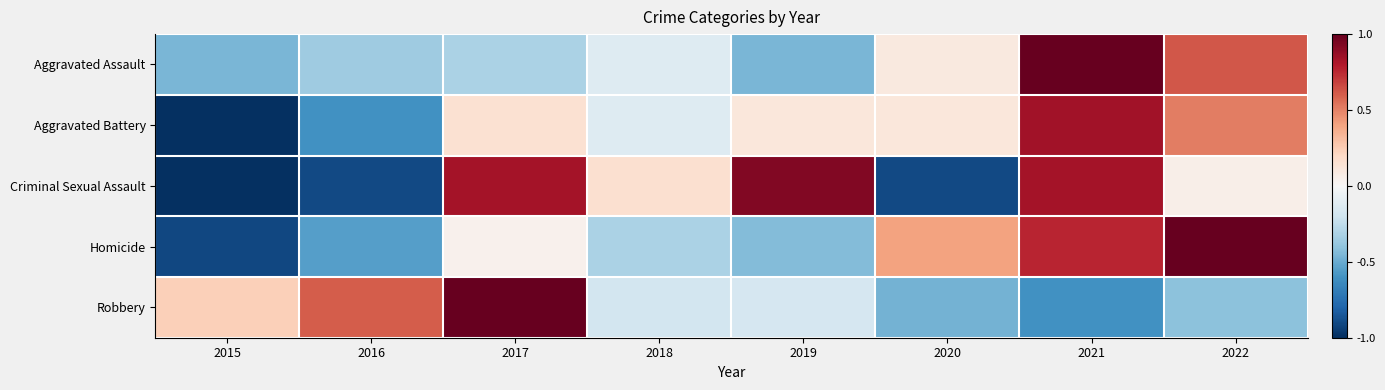

List the series in order of their overall mean, highest first.

Homicide, Robbery, Aggravated Battery, Aggravated Assault, Criminal Sexual Assault